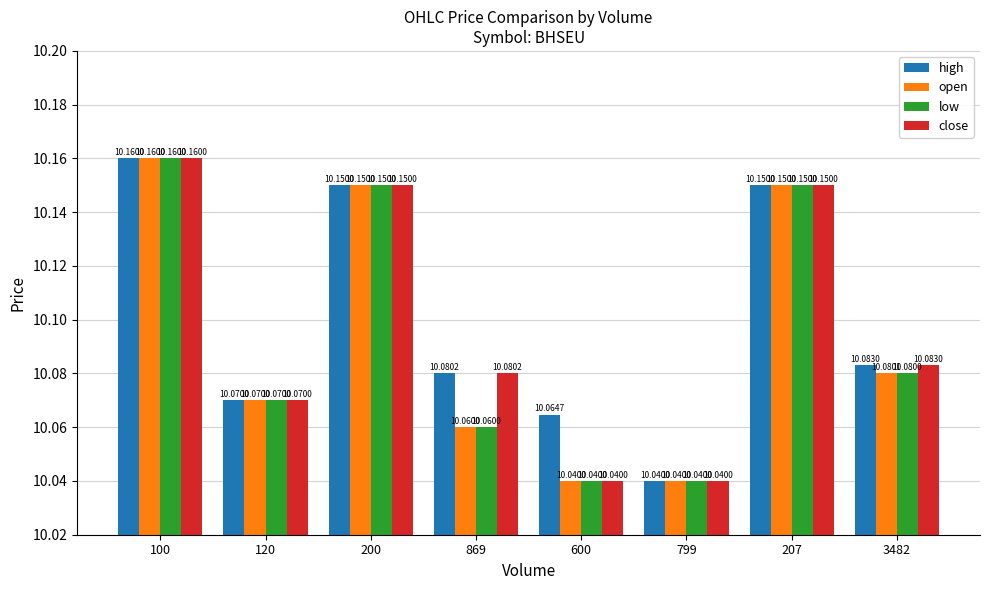

Between 600 and 3482, which series saw the biggest shift?

close